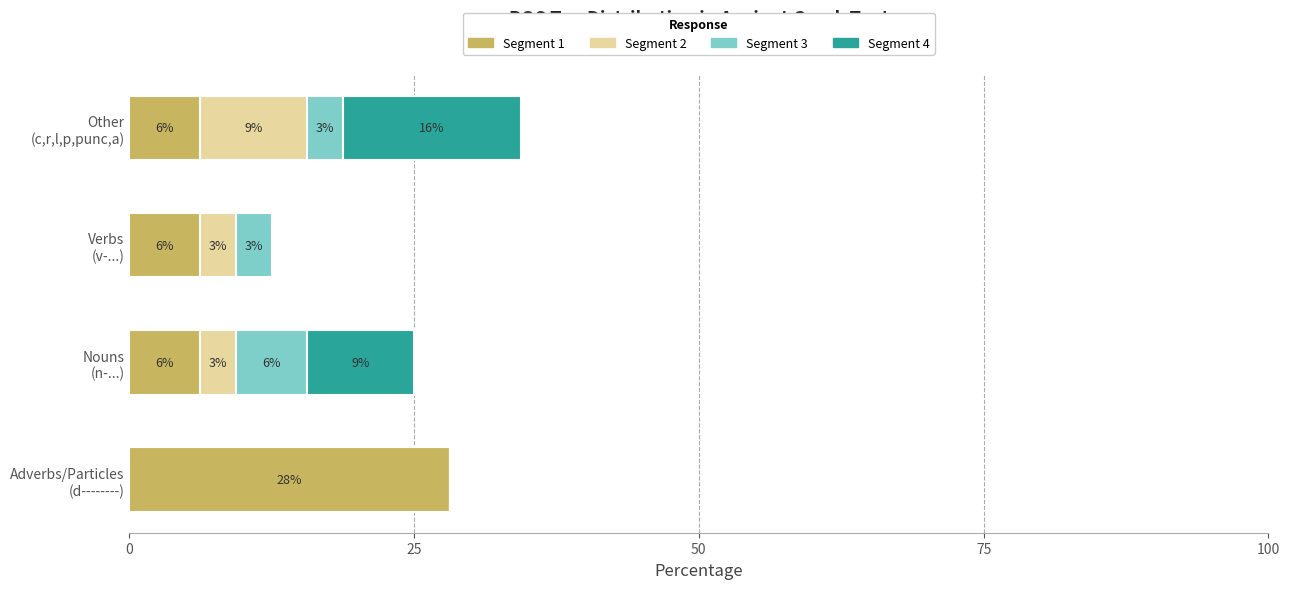

What is the average value of the Segment 2 series?

3.9